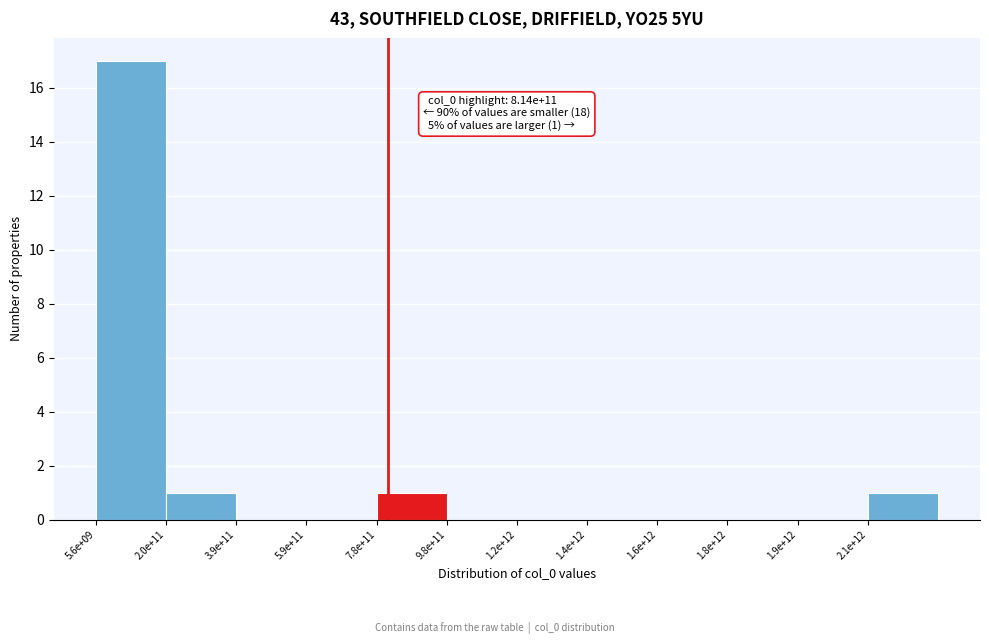

Reading right to left, list all the values displayed in this chart.

2.1e+12=1	1.9e+12=0	1.8e+12=0	1.6e+12=0	1.4e+12=0	1.2e+12=0	9.8e+11=0	7.8e+11=1	5.9e+11=0	3.9e+11=0	2.0e+11=1	5.6e+09=17